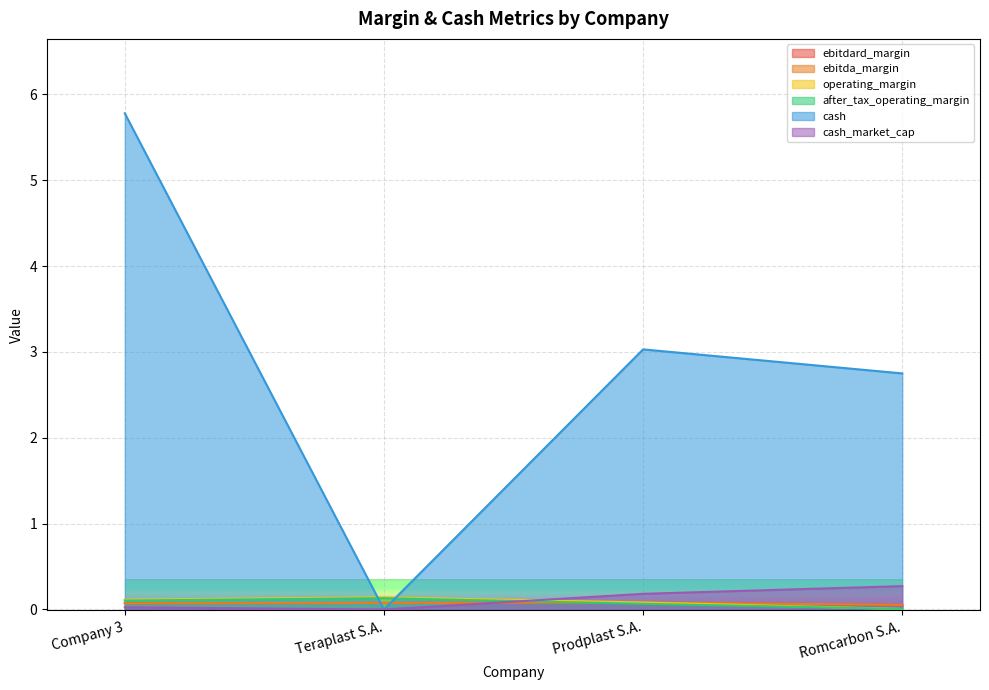

At which category does after_tax_operating_margin reach its first local peak?

Teraplast S.A.